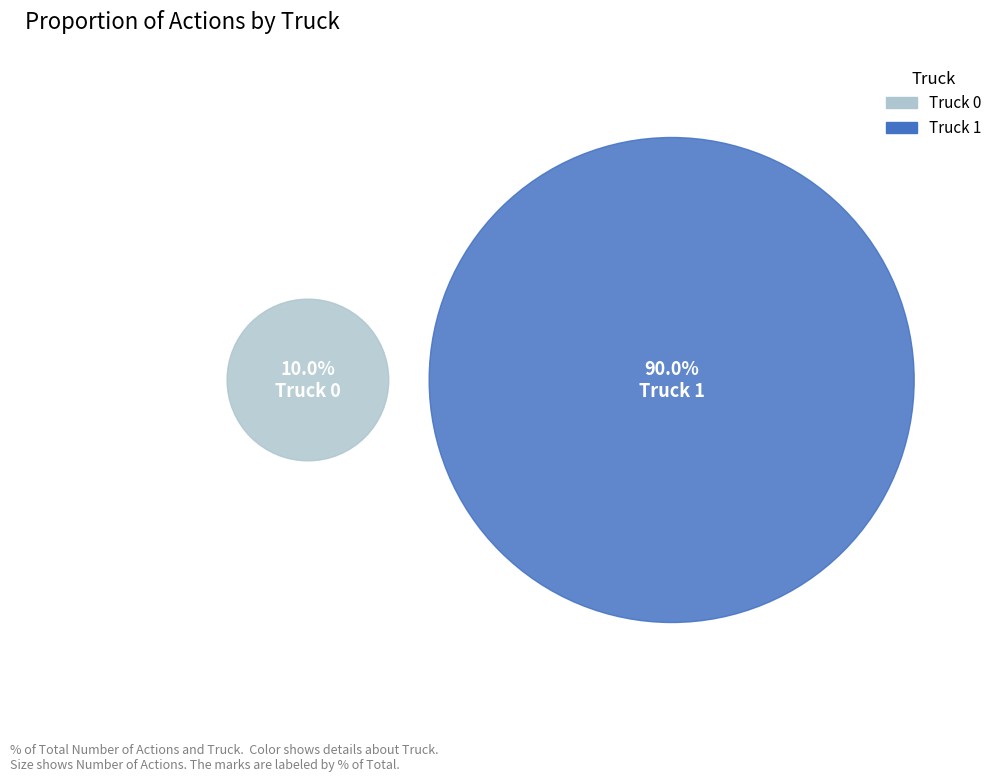

Count the number of slices in the pie.

2